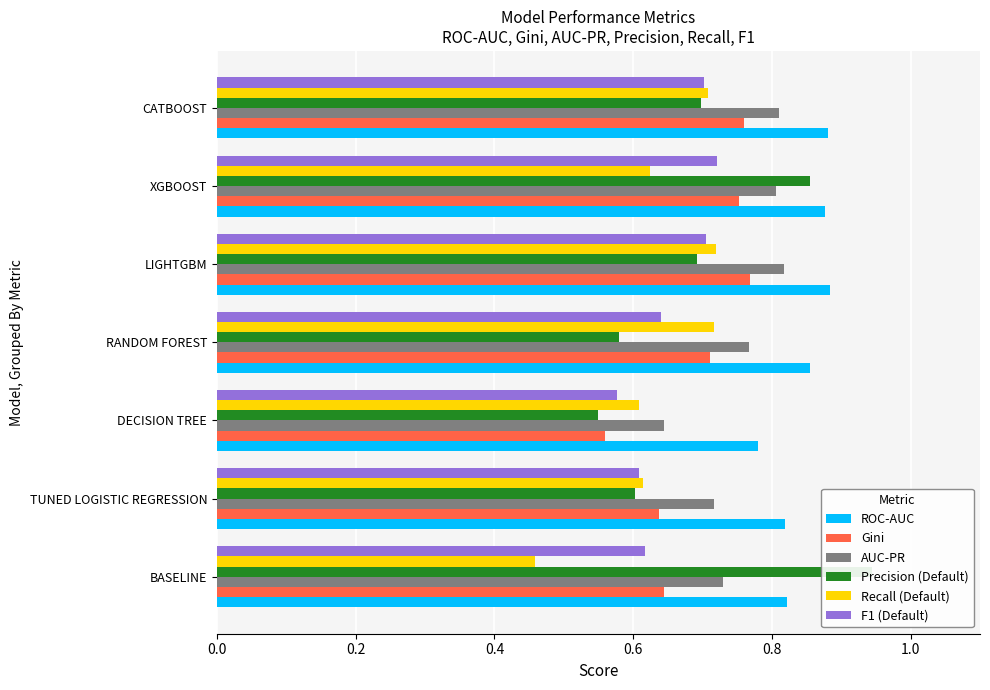

What is the minimum value shown in the chart?

0.5